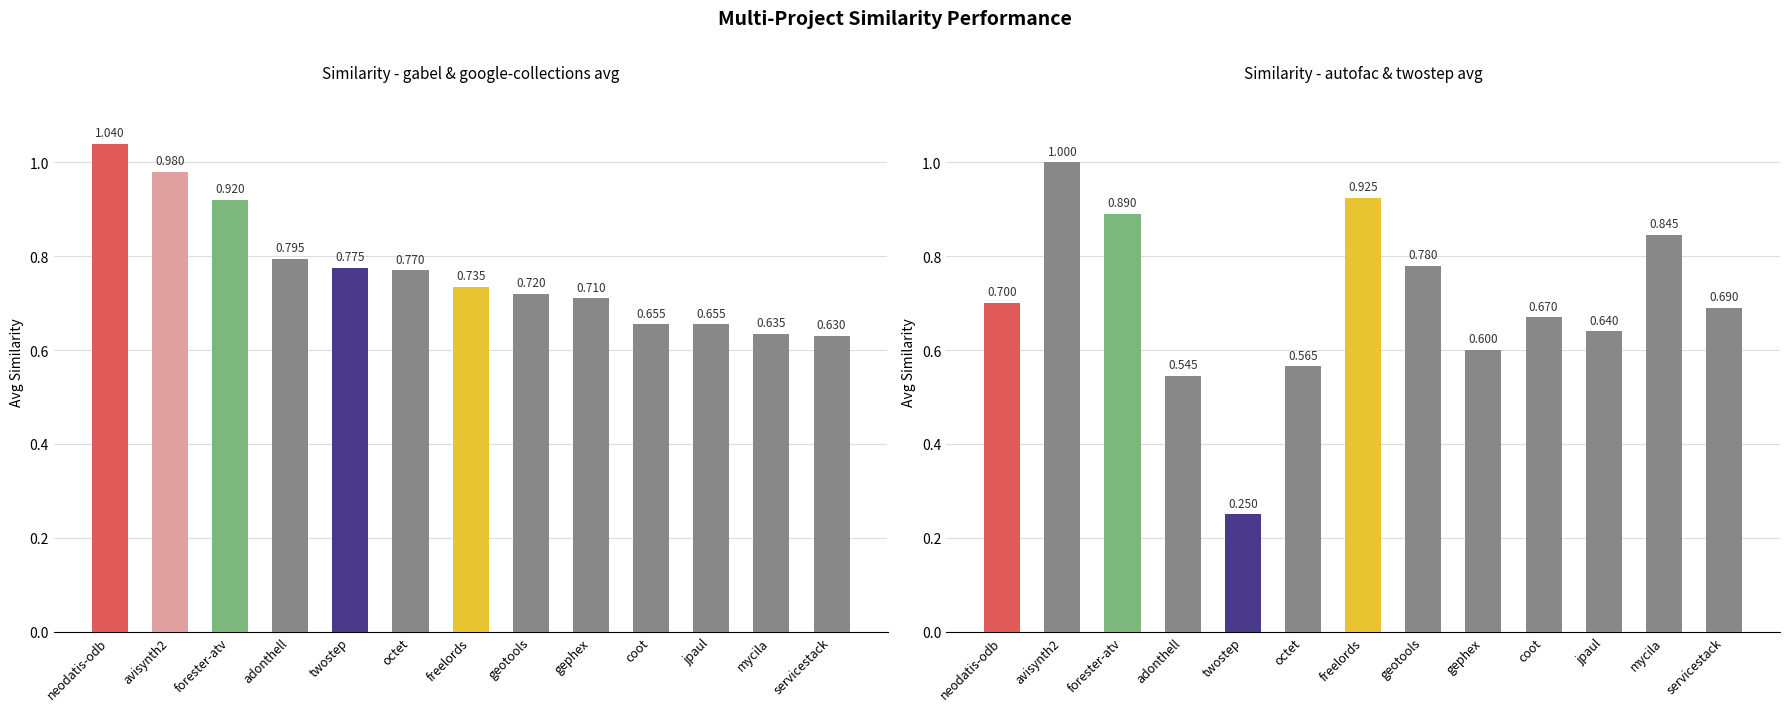

At which category does the chart reach its peak across all series?

avisynth2